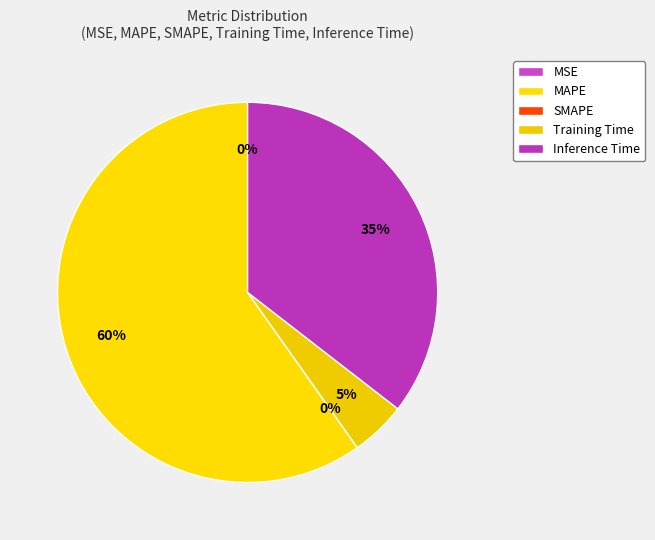

To the nearest percent, what portion does MAPE represent?

60%